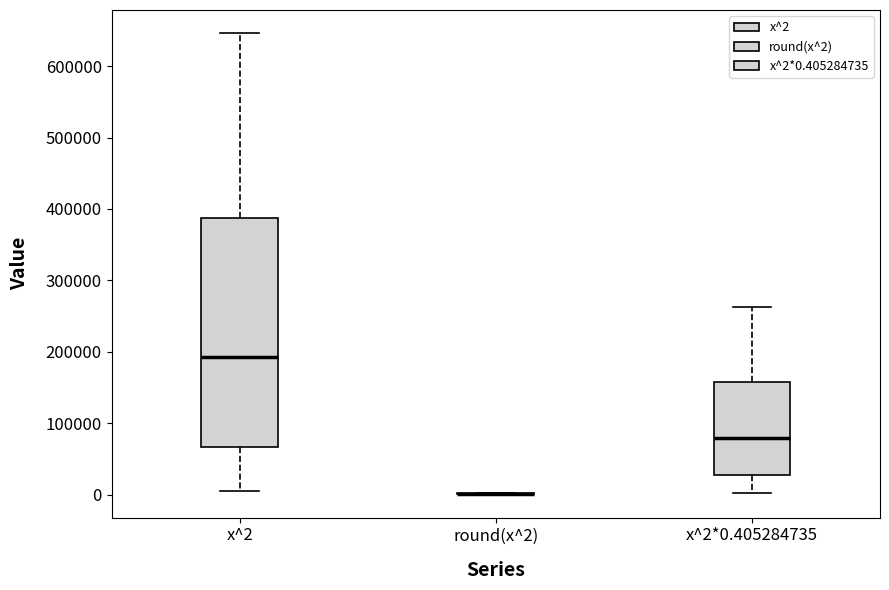

Which box is the tallest, from its lower edge to its upper edge?

x^2